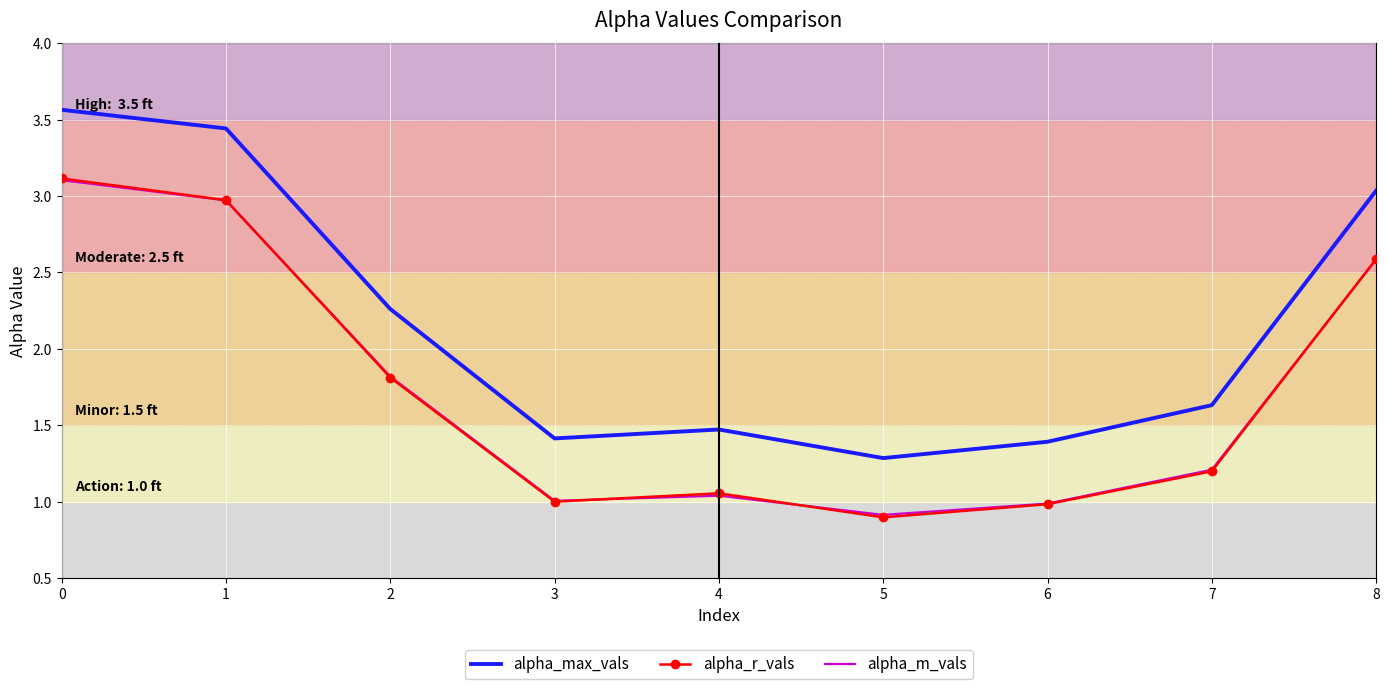

What is the average value of the alpha_r_vals series?

1.7